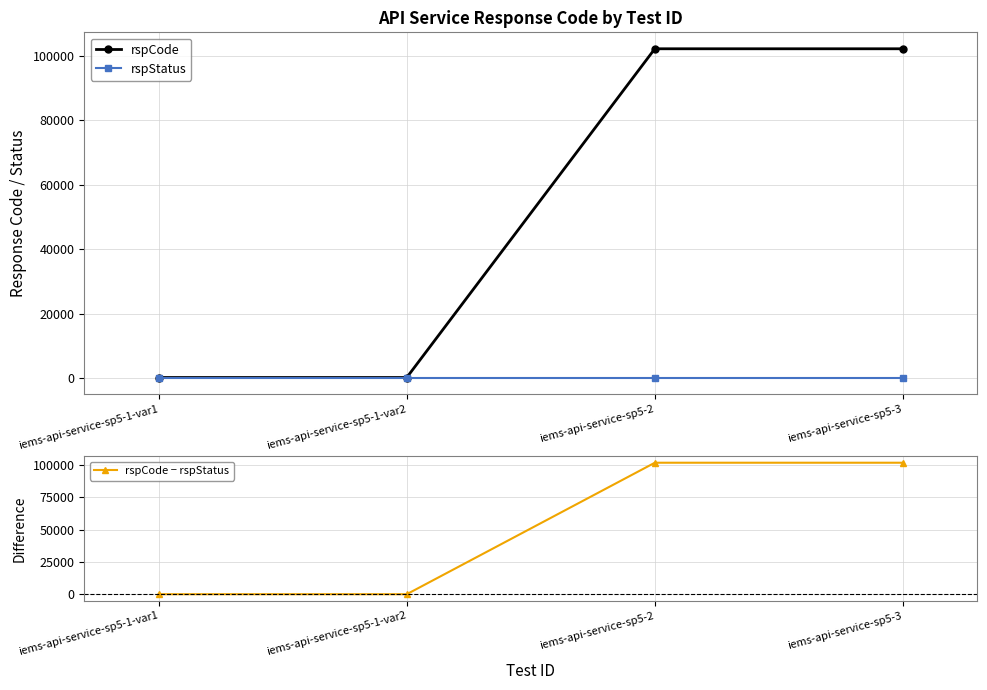

True or false: rspStatus and rspCode cross at least once.

False